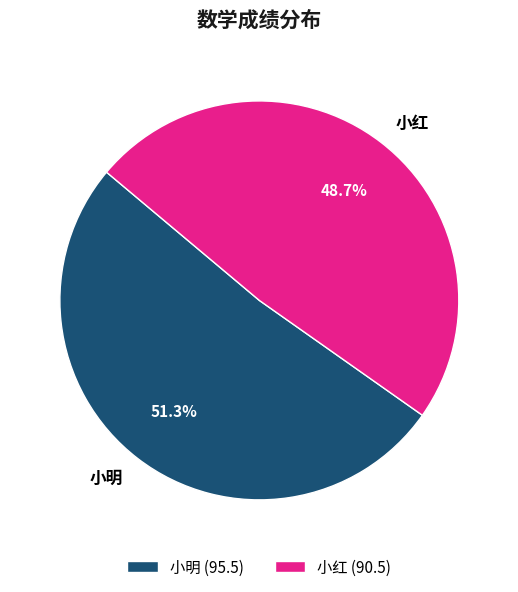

Which slice represents more than half of the pie?

小明